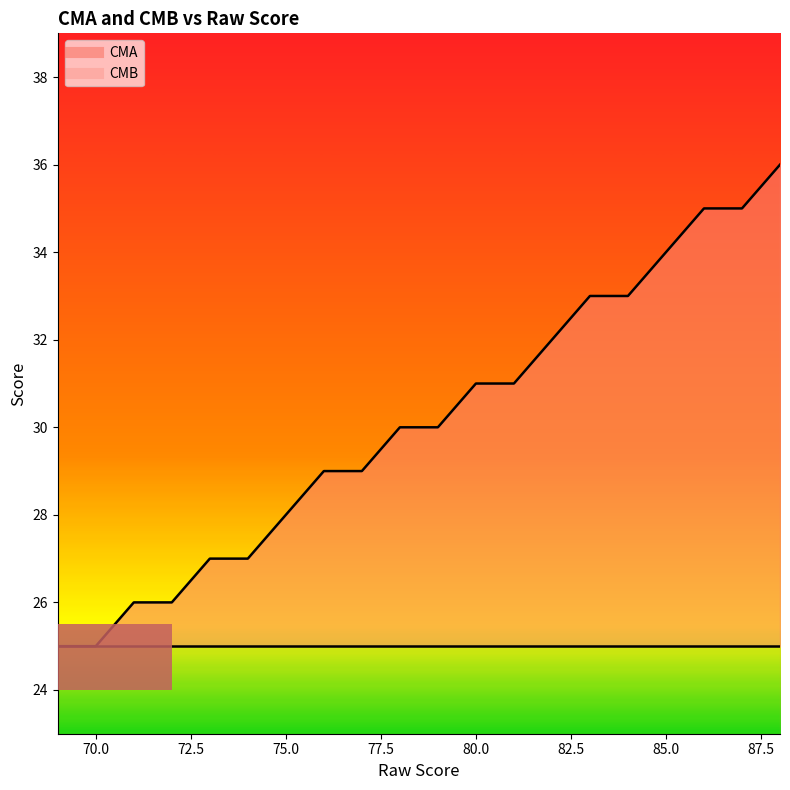

Reading right to left, what are all the values shown in this chart?

88=36	87=35	86=35	85=34	84=33	83=33	82=32	81=31	80=31	79=30	78=30	77=29	76=29	75=28	74=27	73=27	72=26	71=26	70=25	69=25